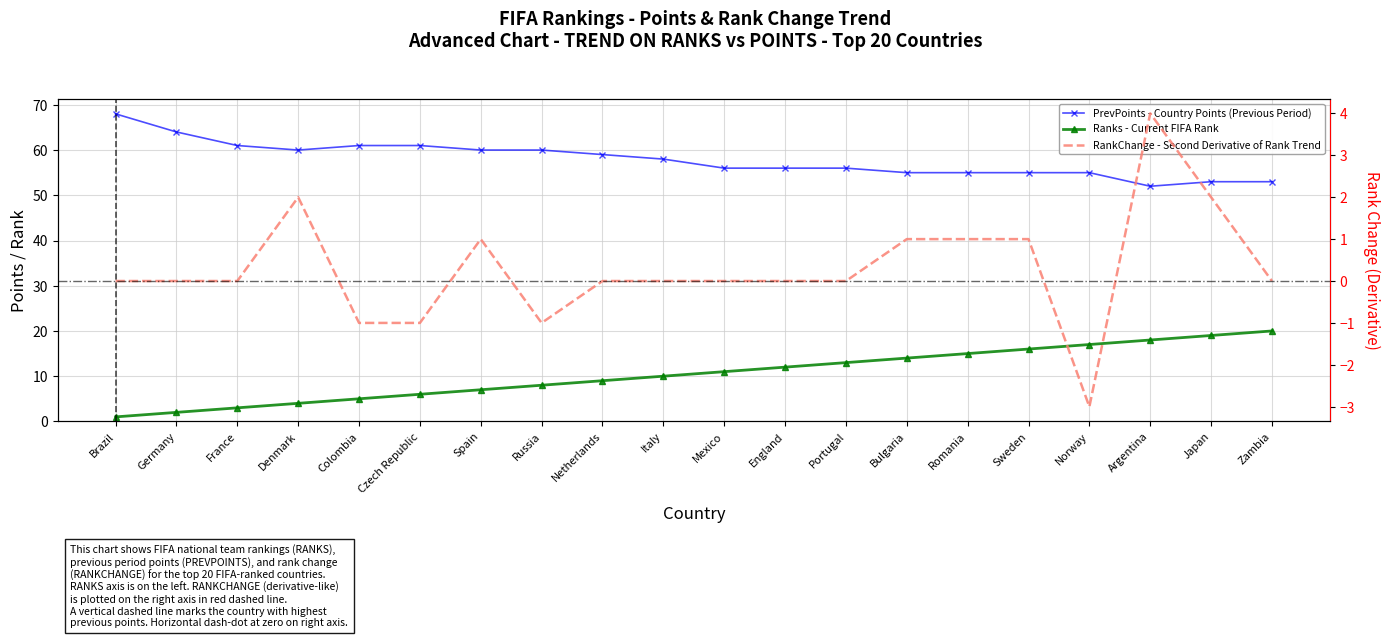

Reading right to left, list all the values displayed in this chart.

PrevPoints - Country Points (Previous Period): 53	53	52	55	55	55	55	56	56	56	58	59	60	60	61	61	60	61	64	68
Ranks - Current FIFA Rank: 20	19	18	17	16	15	14	13	12	11	10	9	8	7	6	5	4	3	2	1
RankChange - Second Derivative of Rank Trend: 0	2	4	-3	1	1	1	0	0	0	0	0	-1	1	-1	-1	2	0	0	0